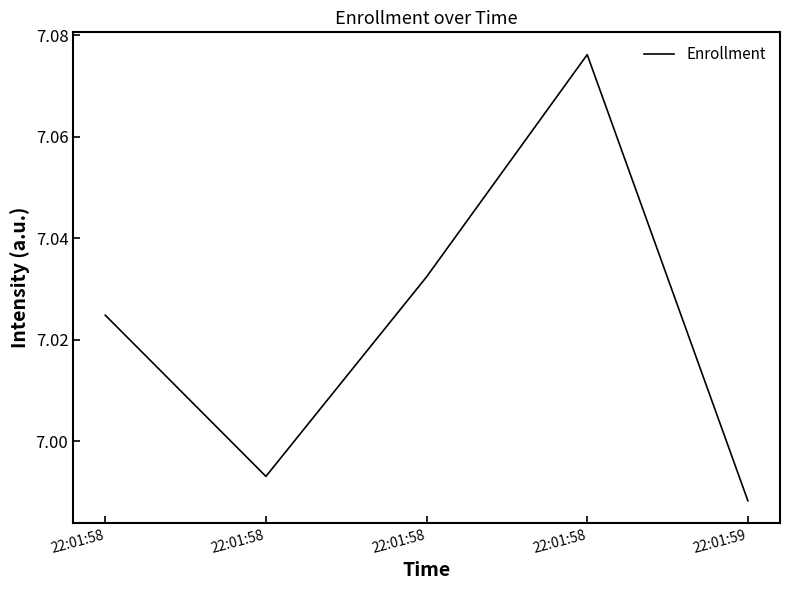

What is the value of the 3rd point from the left?

7.0